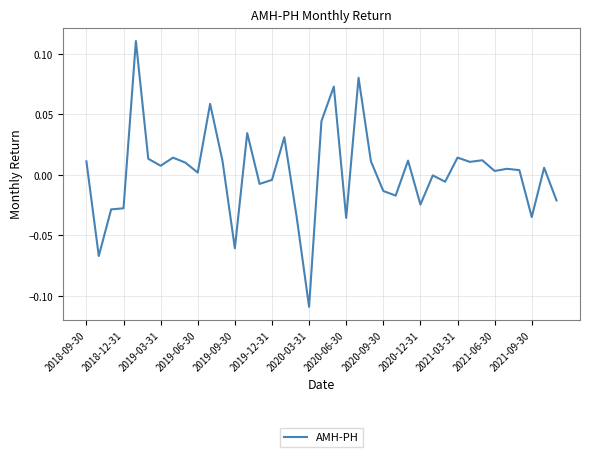

Which label corresponds to the smallest value in the chart?

2020-03-31